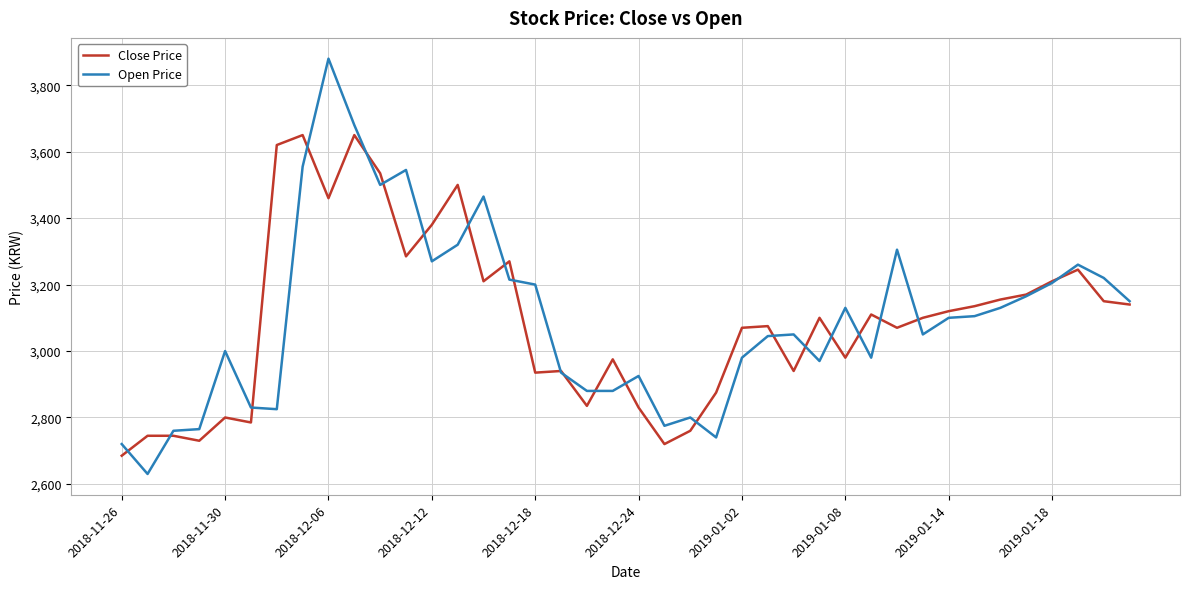

What is the maximum value for Close Price?

3650